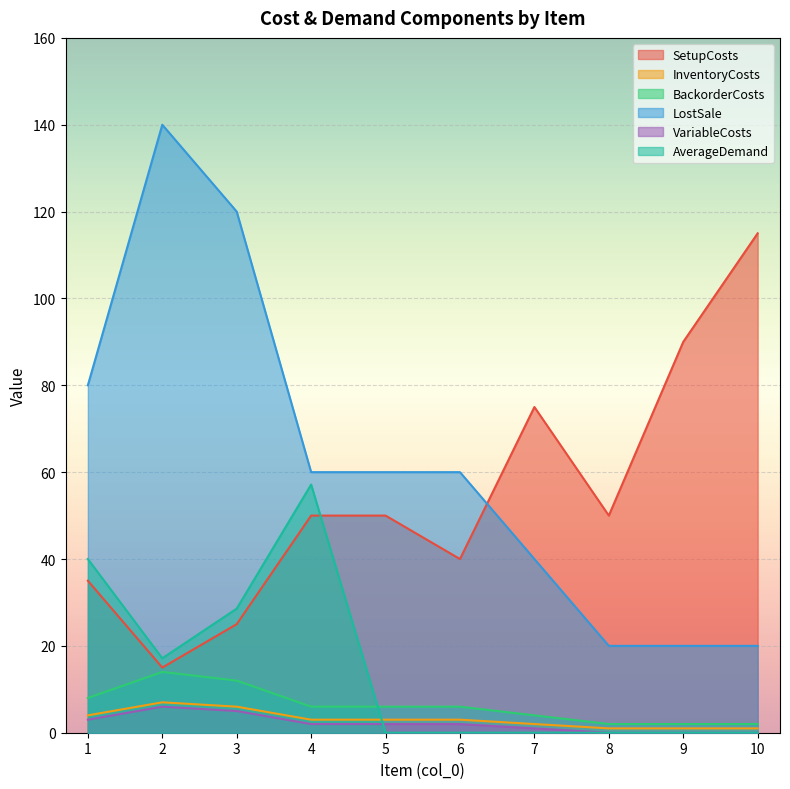

What is the sum of all LostSale values?

620.0